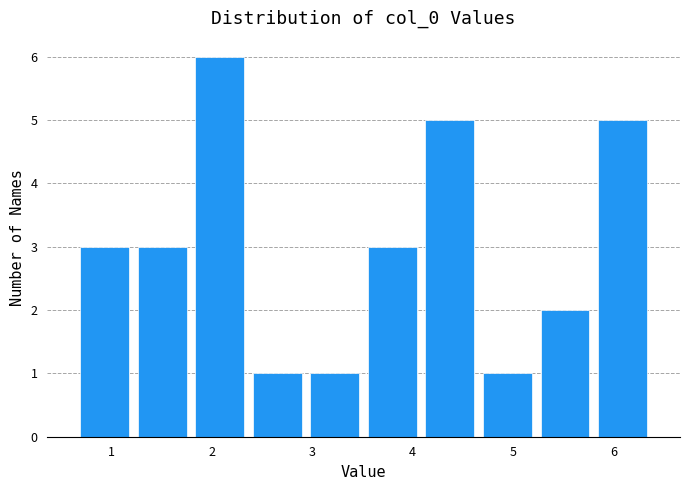

Reading left to right, transcribe this chart: for each bar, give the range it covers on the x-axis and its height. Neither the bar edges nor the heights are printed on the chart, so give them approximately, as read against the axes.

0.6 to 1.2: 3
1.2 to 1.8: 3
1.8 to 2.4: 6
2.4 to 2.9: 1
2.9 to 3.5: 1
3.5 to 4.1: 3
4.1 to 4.7: 5
4.7 to 5.2: 1
5.2 to 5.8: 2
5.8 to 6.4: 5